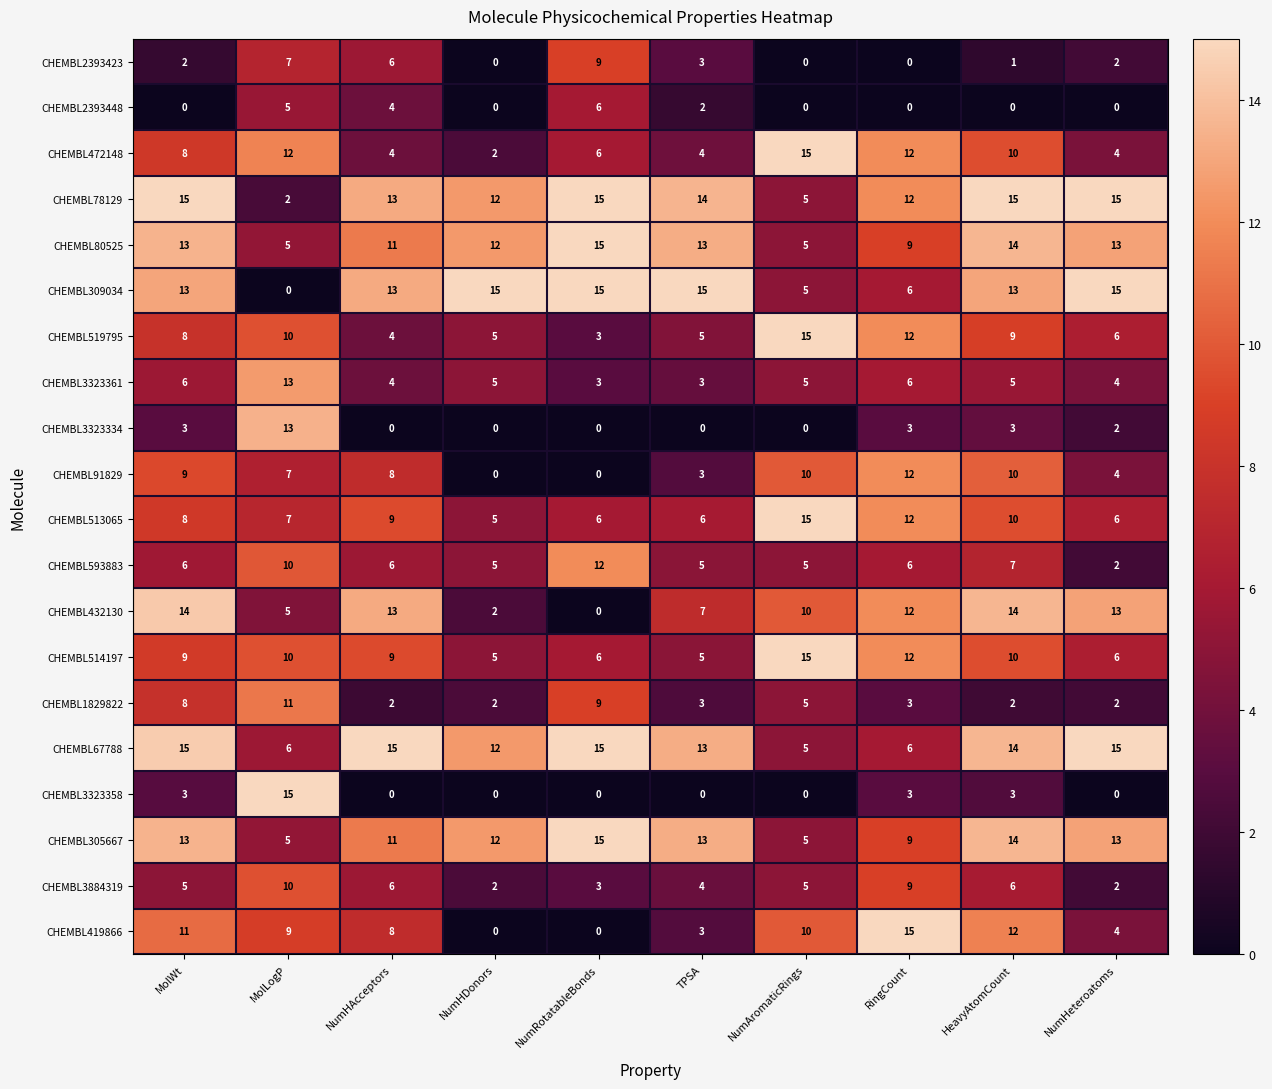

Between RingCount and NumHeteroatoms, which series saw the biggest shift?

CHEMBL419866